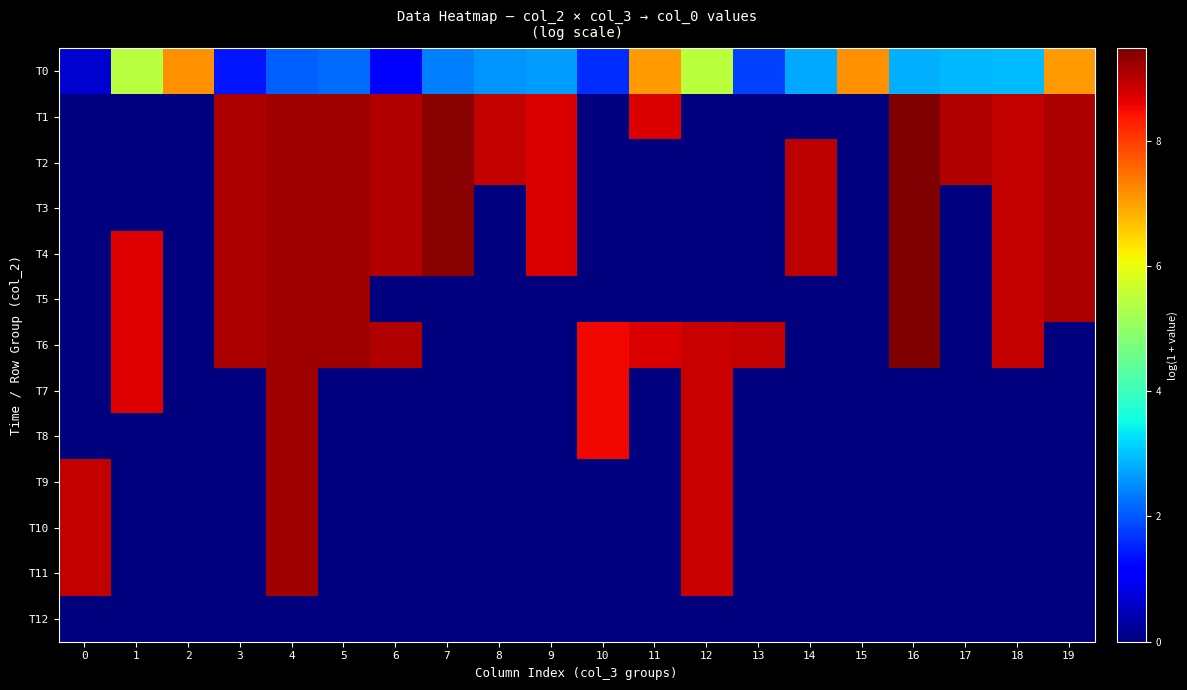

Which has a higher value, 10 or 15?

15